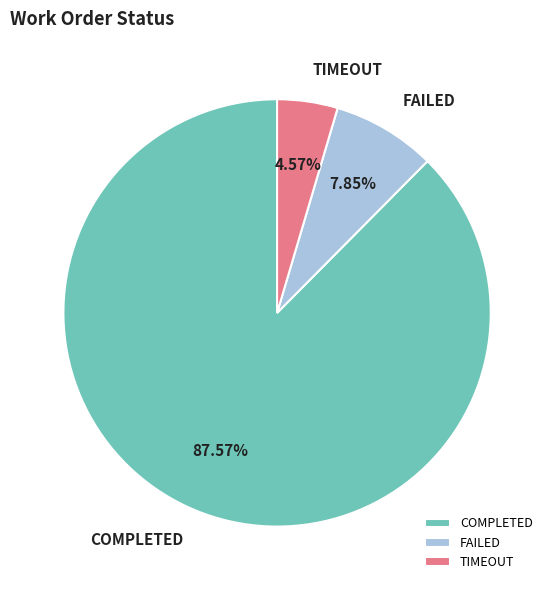

Which slice is the largest?

COMPLETED